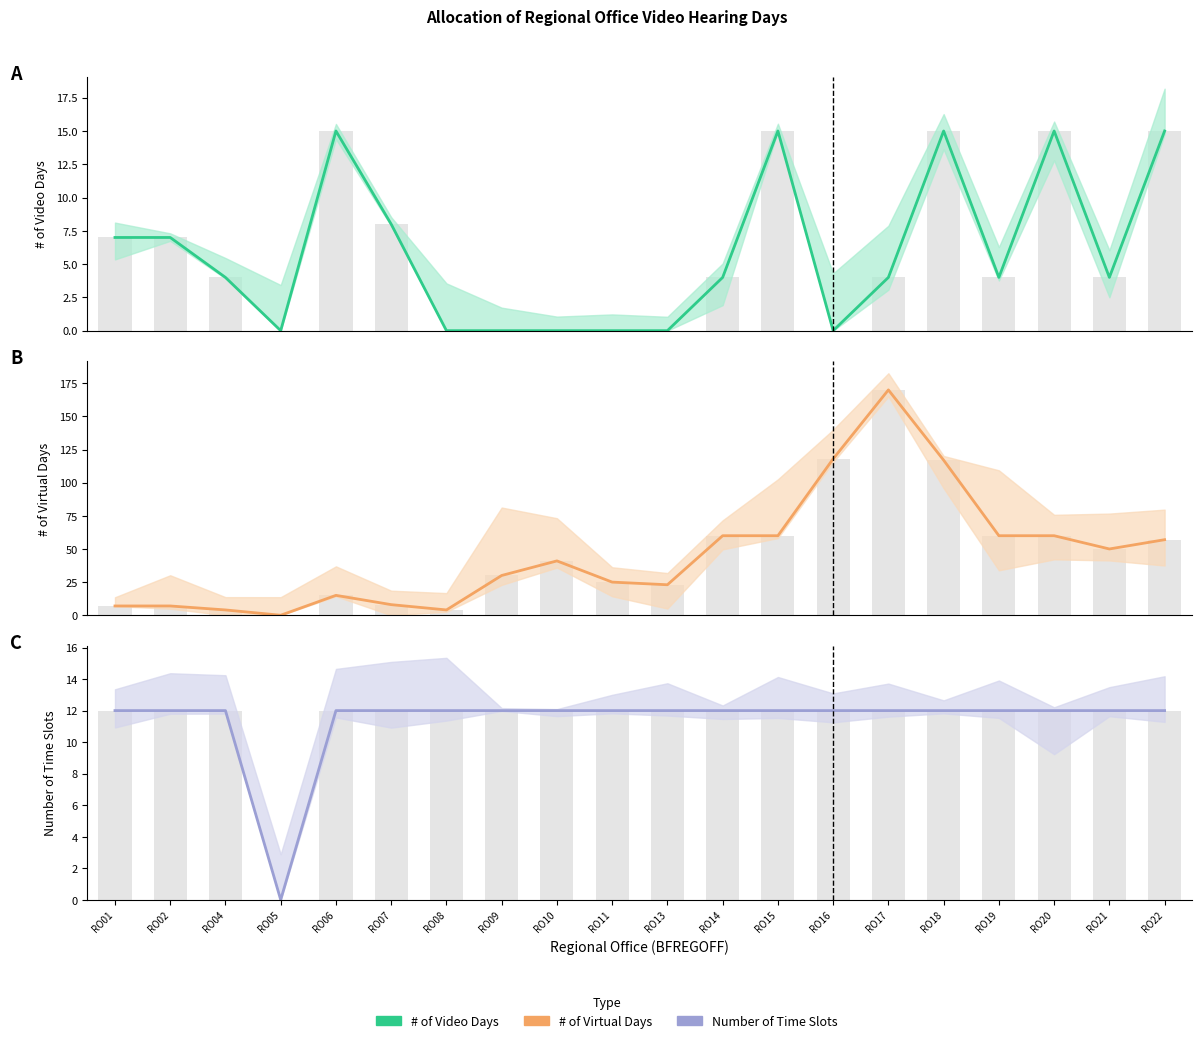

At how many categories does at least one series exceed 21?

13